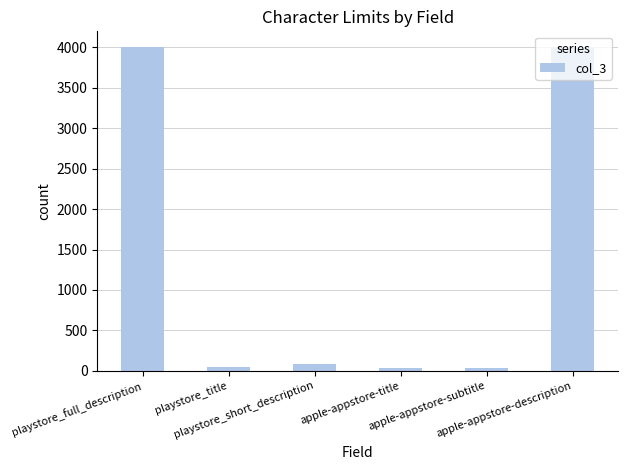

What is the minimum value shown in the chart?

30